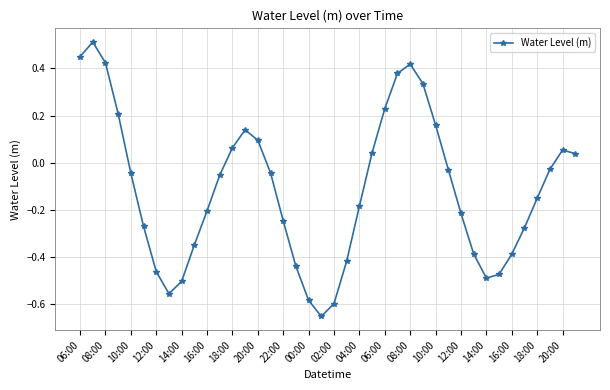

What is the sum of all values?

-4.5